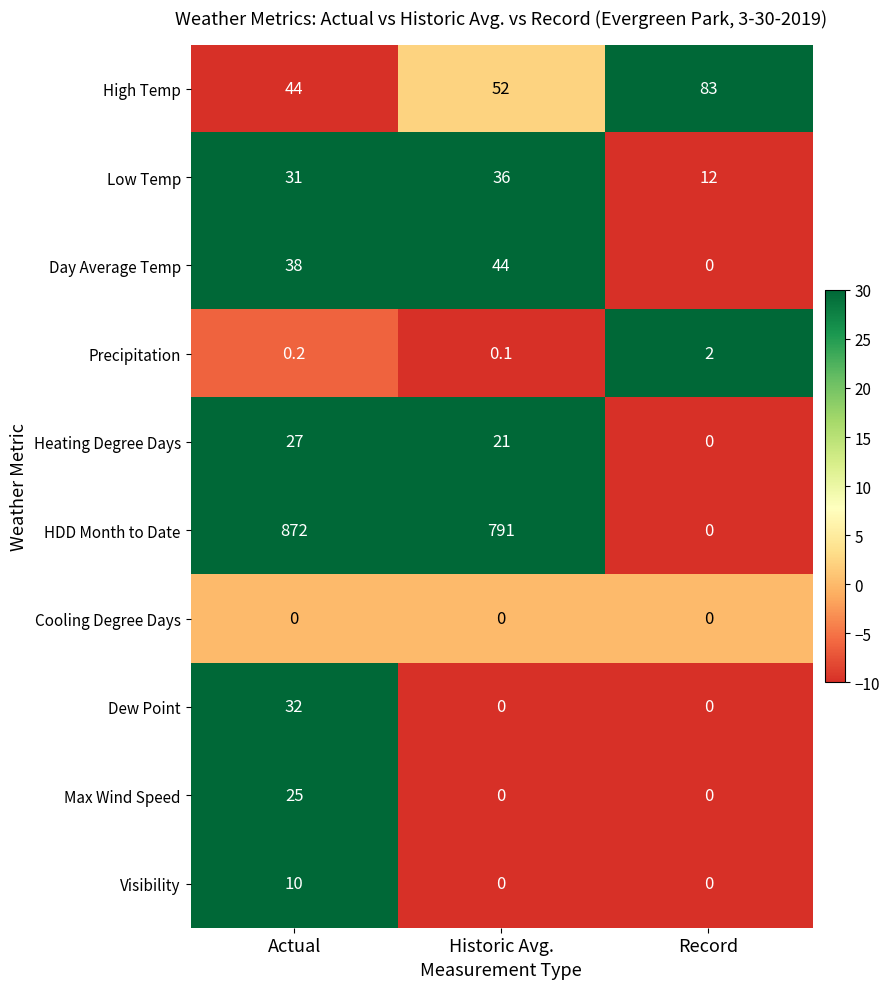

What value does the Day Average Temp series have at Historic Avg.?

44.0